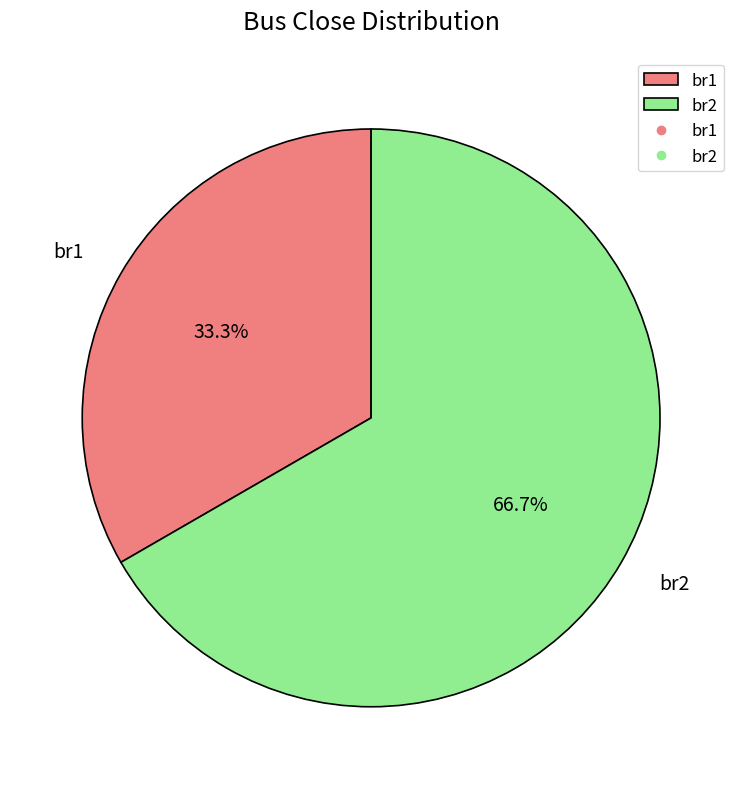

Combined, do br1 and br2 account for over 50%?

Yes